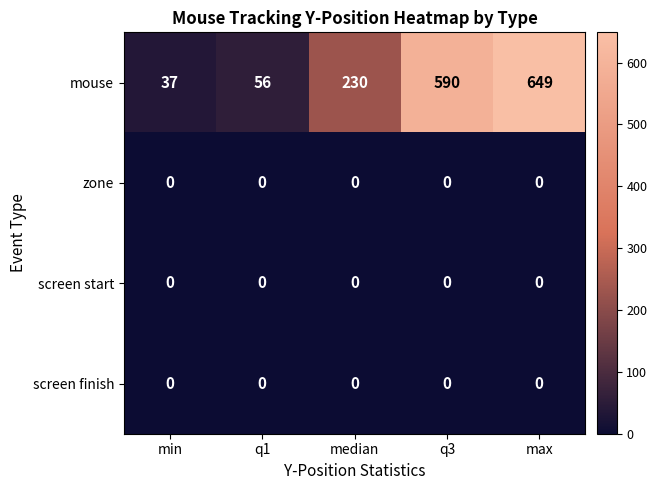

The value of mouse at q1 is 74. True or false?

False